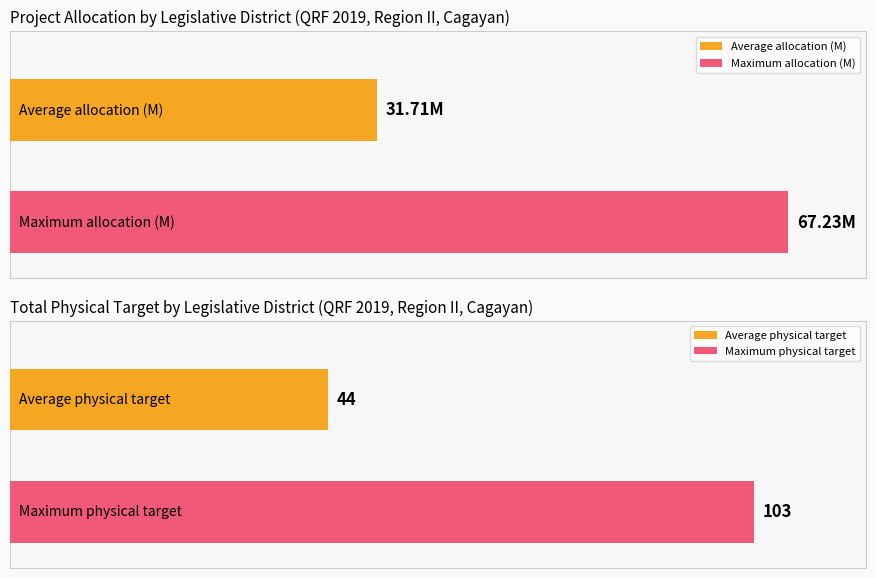

At how many categories does at least one series exceed 84?

1